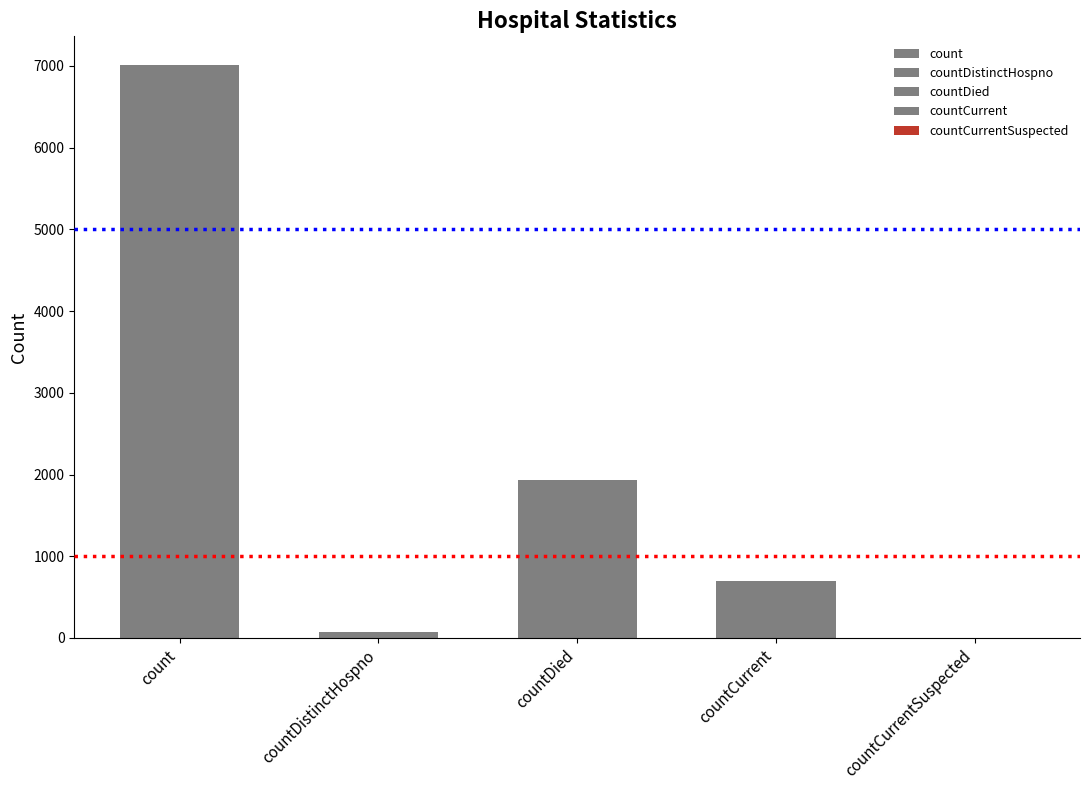

At which label does the data first exceed 699?

count